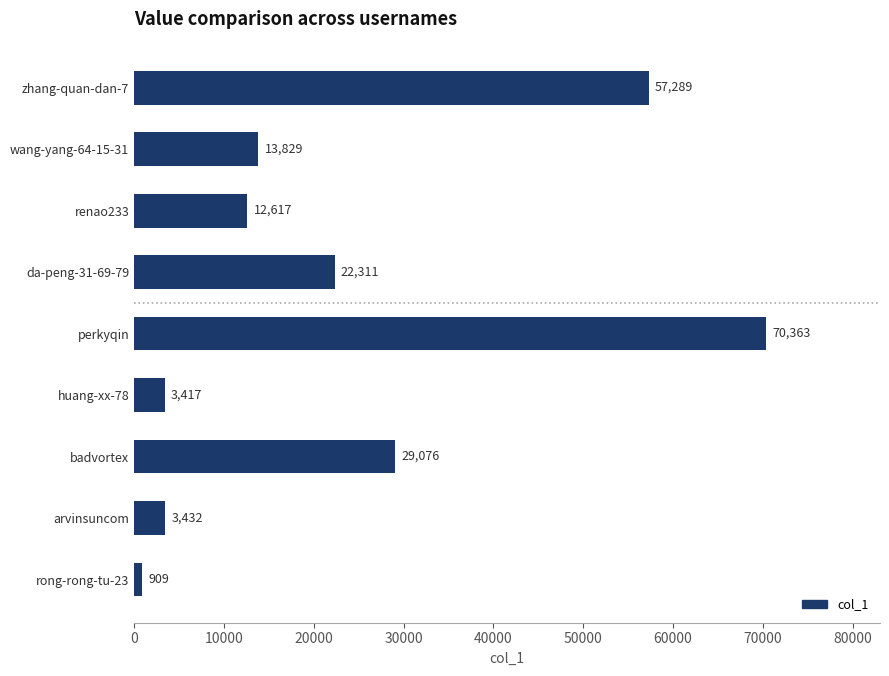

How many bars are there in total?

9